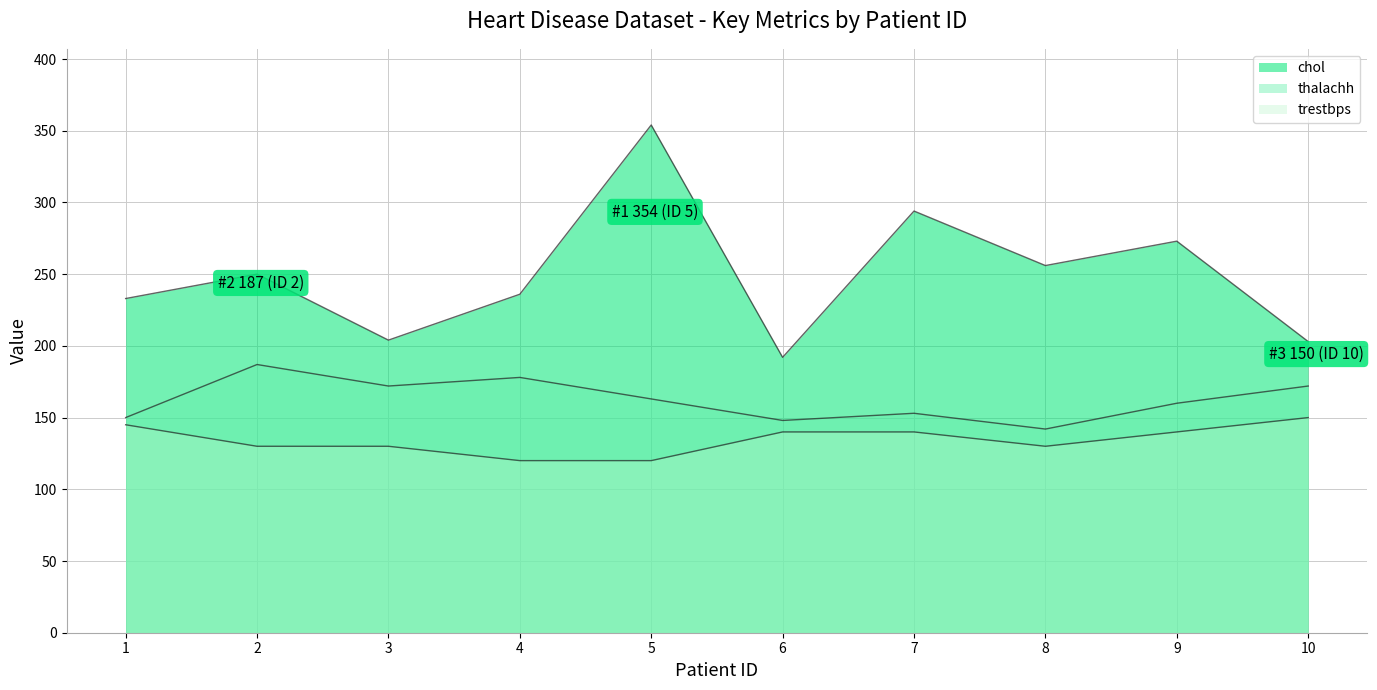

Reading right to left, transcribe all the data shown in this chart.

chol: 203	273	256	294	192	354	236	204	250	233
thalachh: 172	160	142	153	148	163	178	172	187	150
trestbps: 150	140	130	140	140	120	120	130	130	145